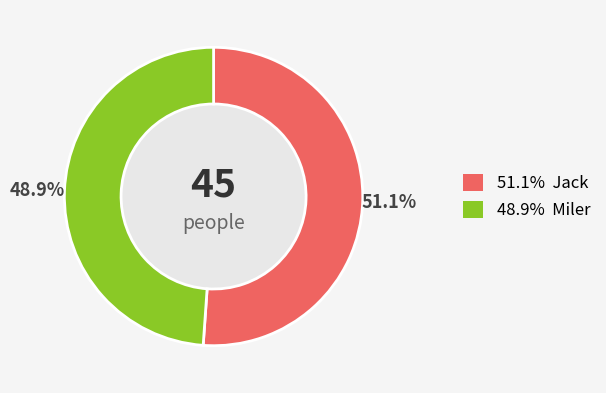

Does any single category account for the majority?

Yes